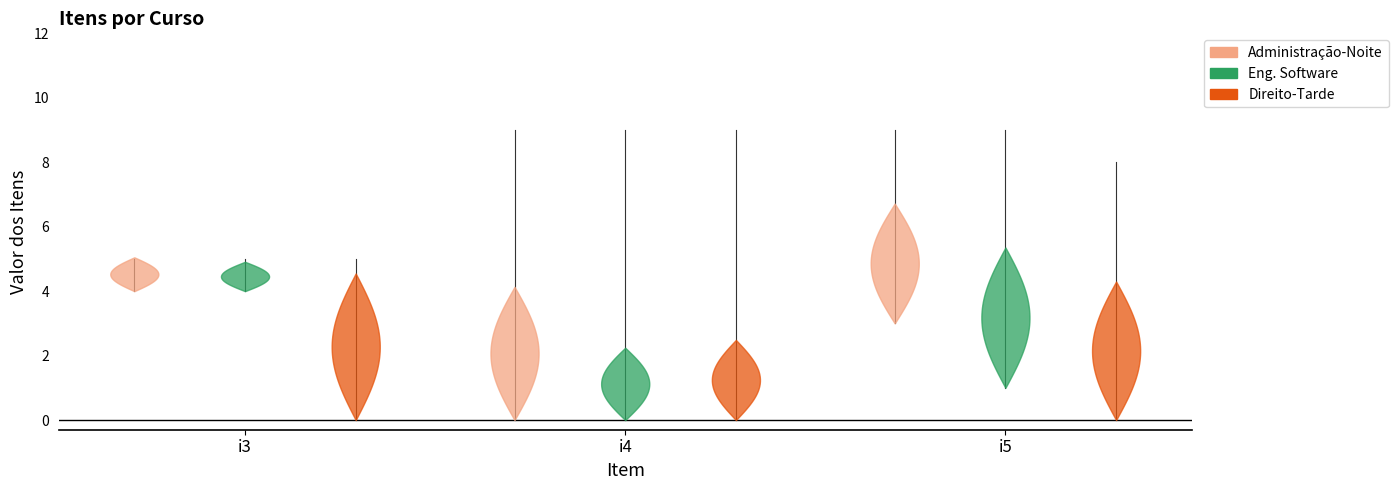

Between i4 and i3, which is larger?

i4